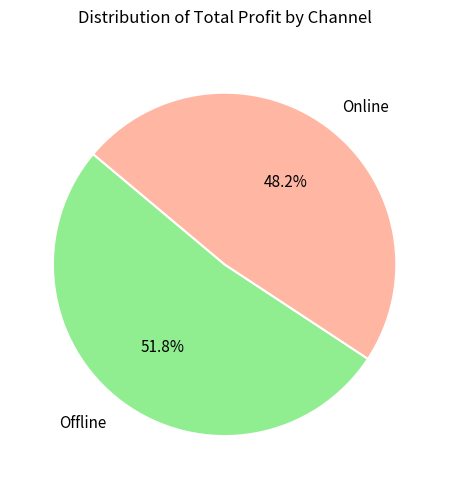

Is the sum of Offline and Online greater than half?

Yes